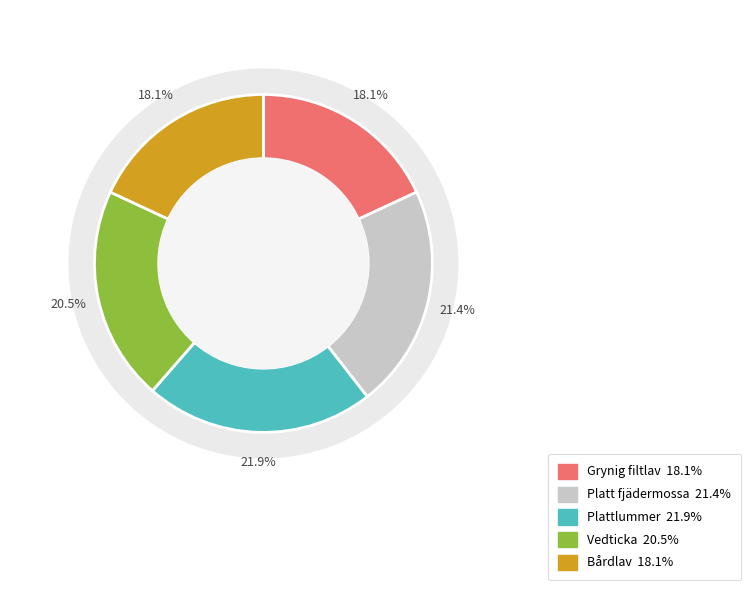

To the nearest percent, what is the difference between the largest and smallest slice percentages?

4%